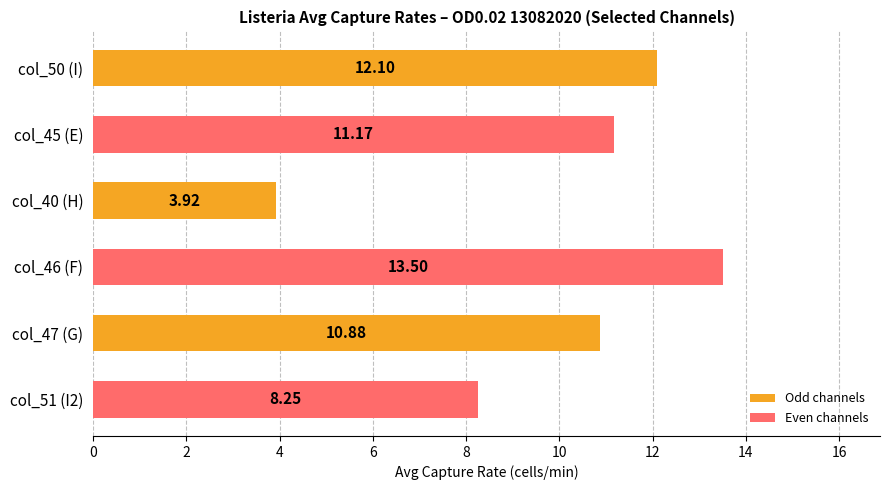

How many values are below 11?

3